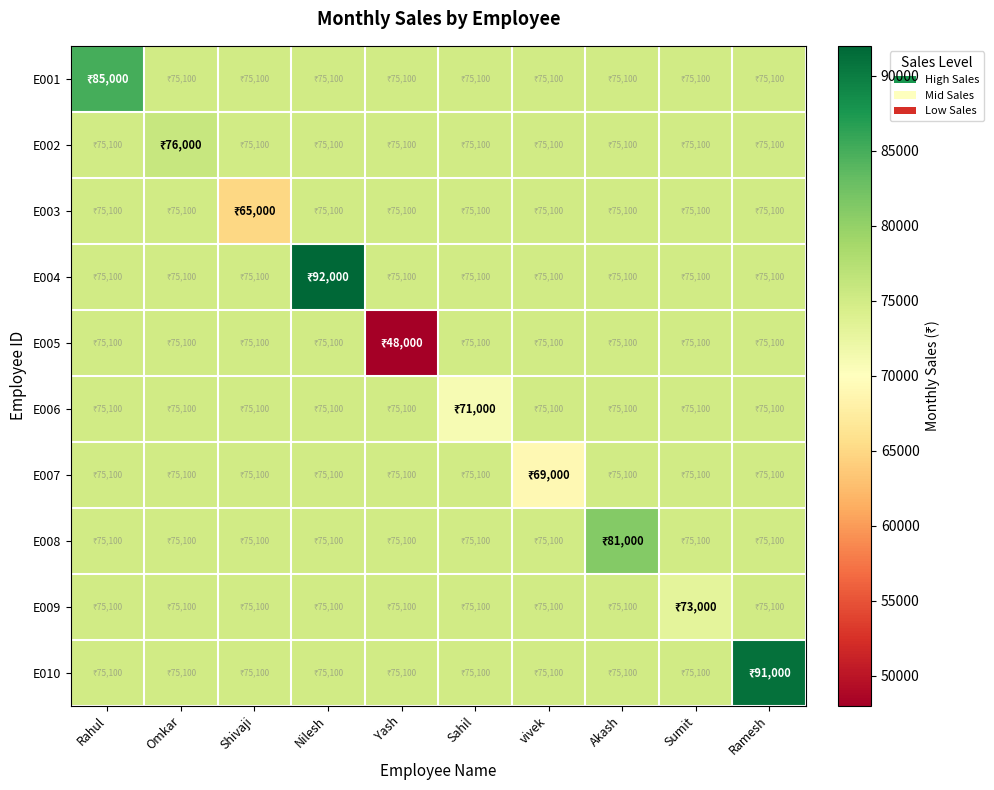

Which series has the widest spread of values?

E005